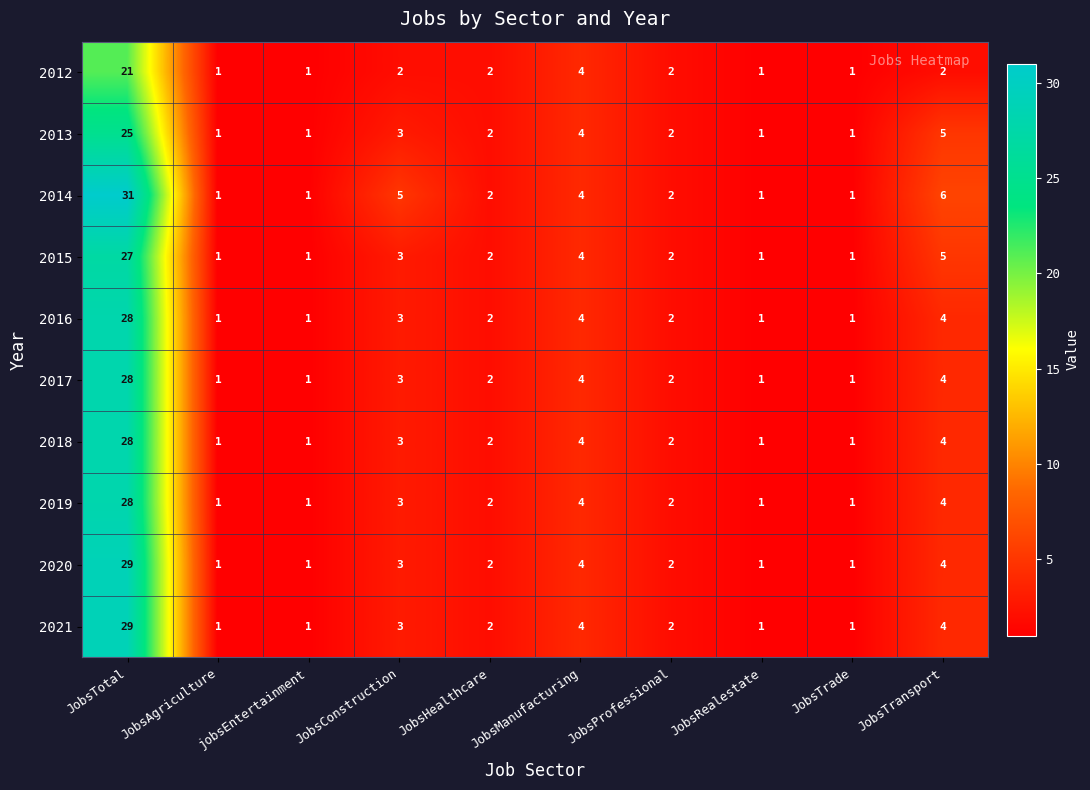

The 2019 series shows 2 at jobsEntertainment. True or false?

False